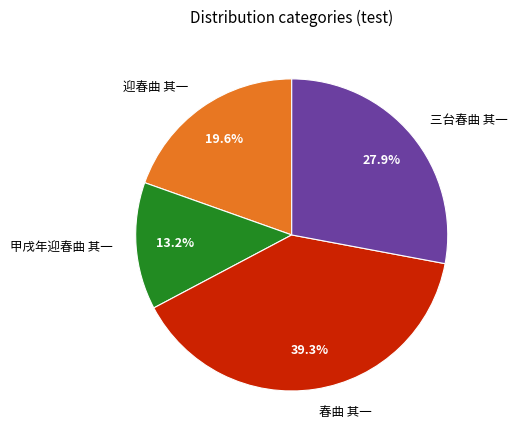

Which category has the smallest portion of the pie?

甲戌年迎春曲 其一